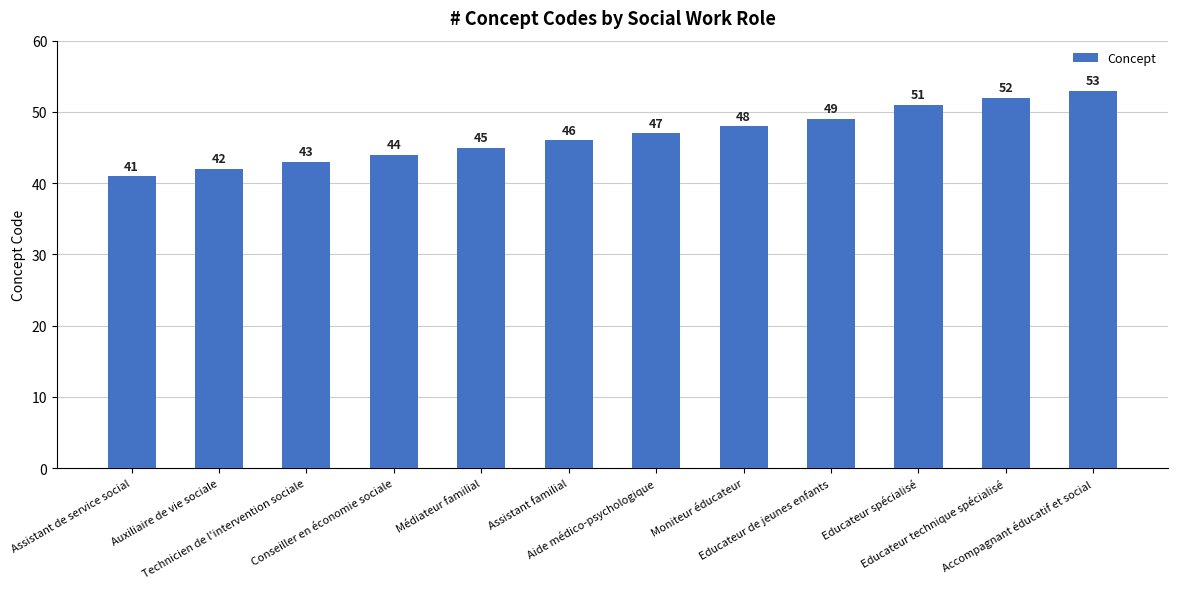

What is the sum of all values?

561